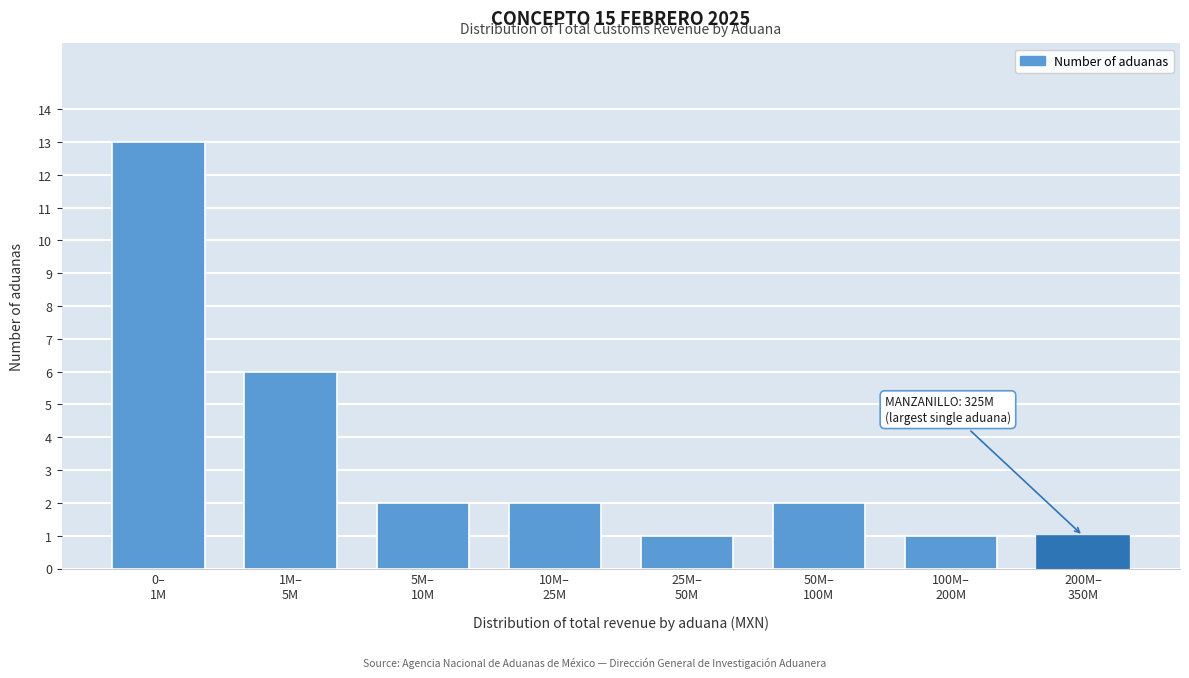

Reading left to right, extract all data points from this chart.

13	6	2	2	1	2	1	1